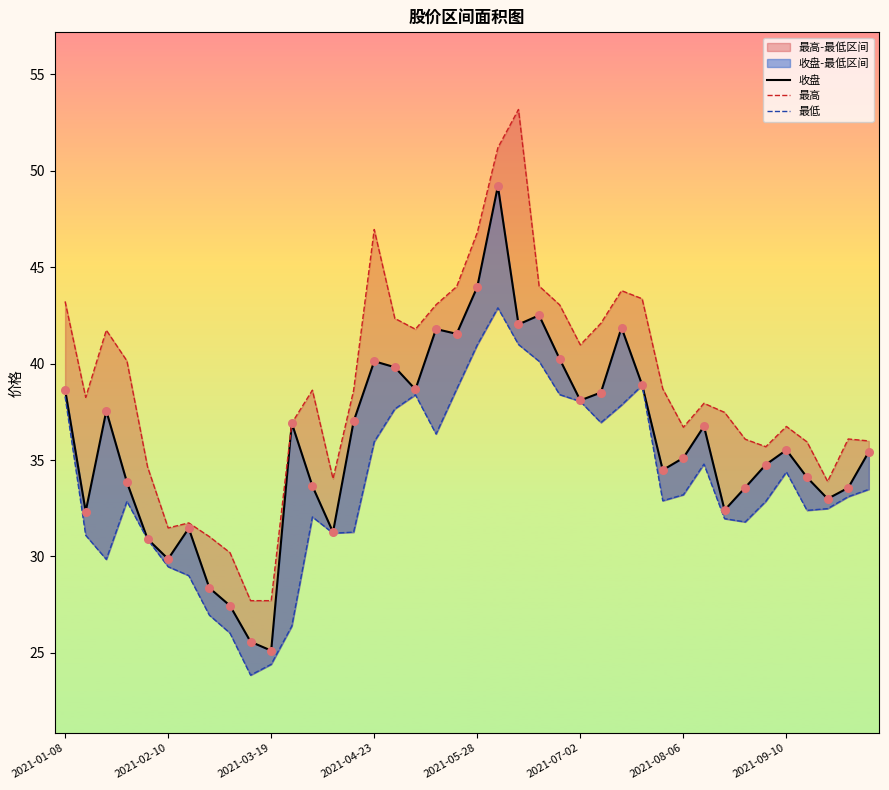

Which series has the largest total across all categories?

最高